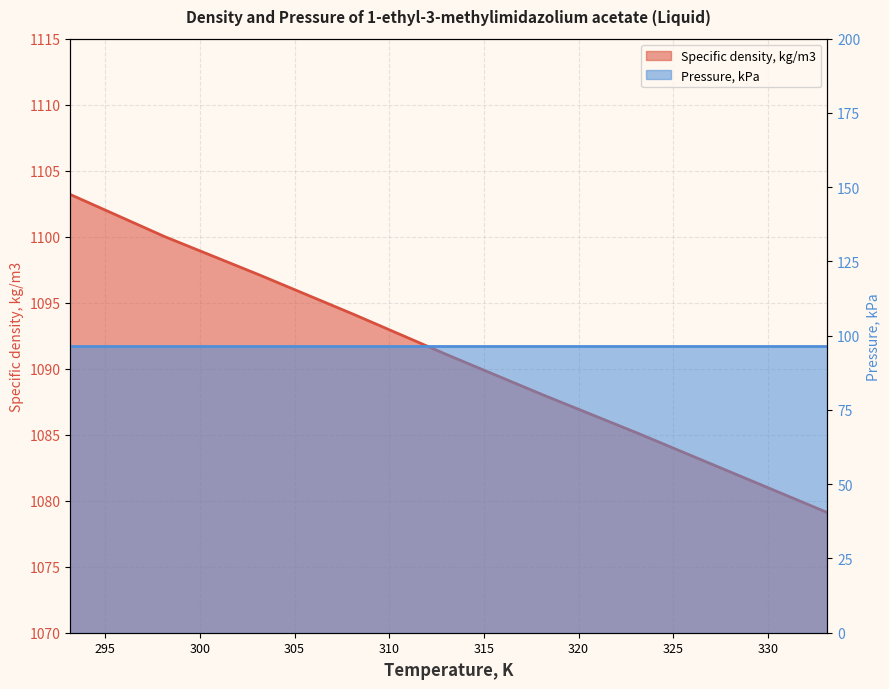

What is the difference between the maximum and second lowest values?

21.1